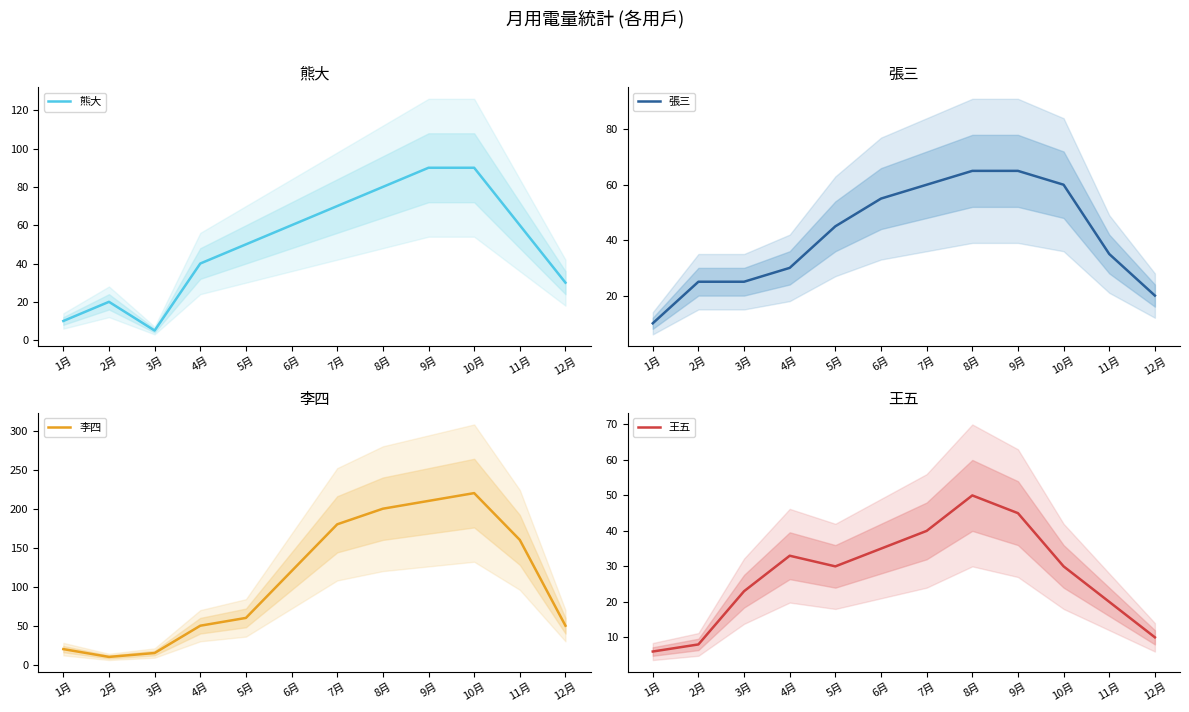

What is the spread (max minus min) of values at 10月?

190